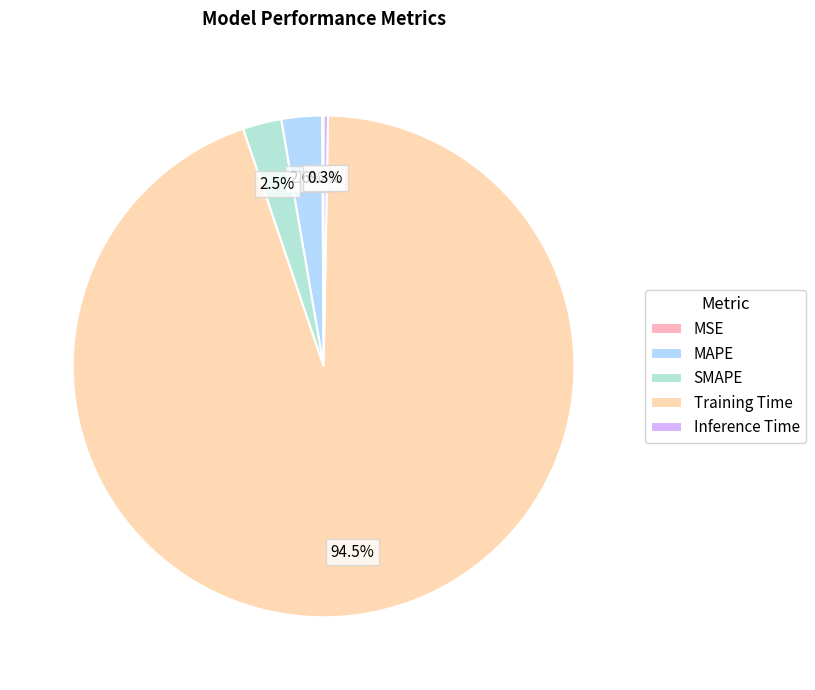

Which slice is the largest?

Training Time